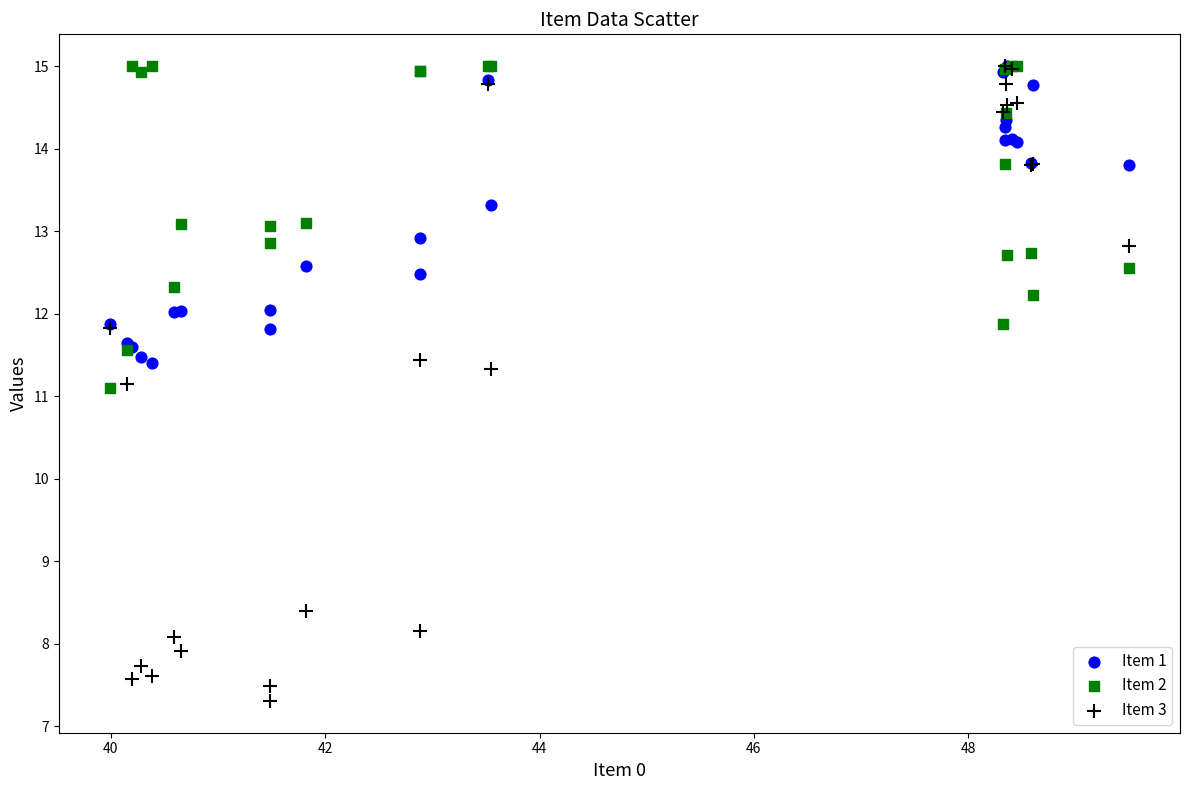

Which series has the widest spread of Y values?

Item 3